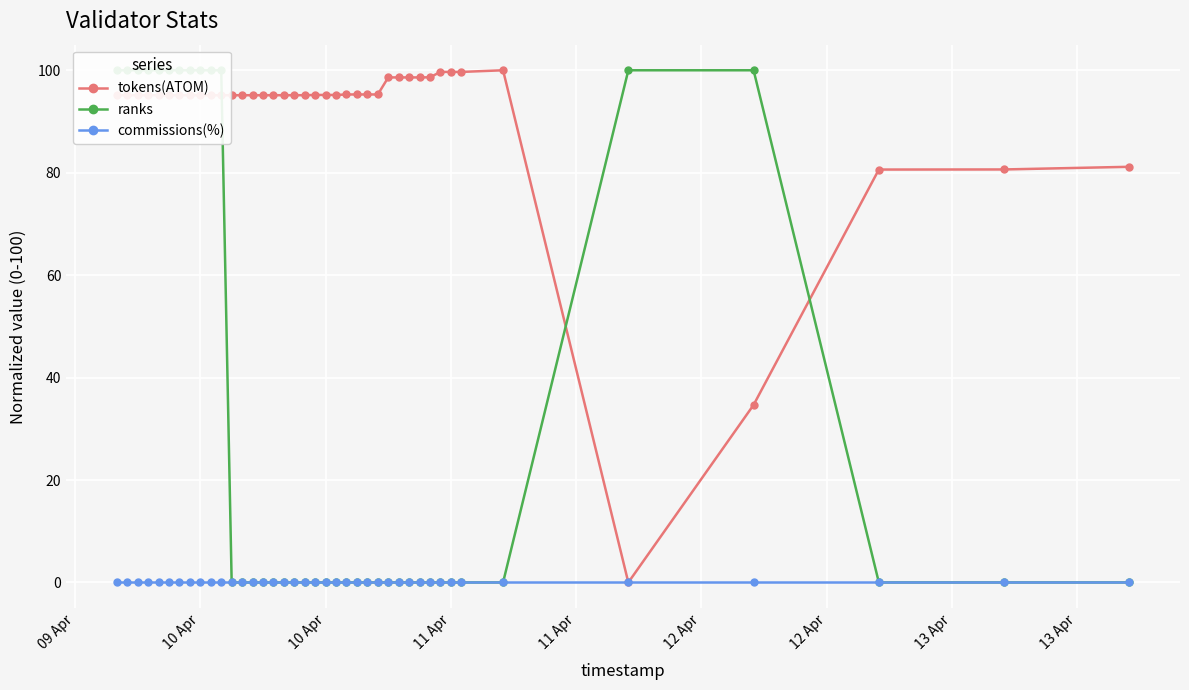

Does the chart display data point markers on the line(s)?

Yes